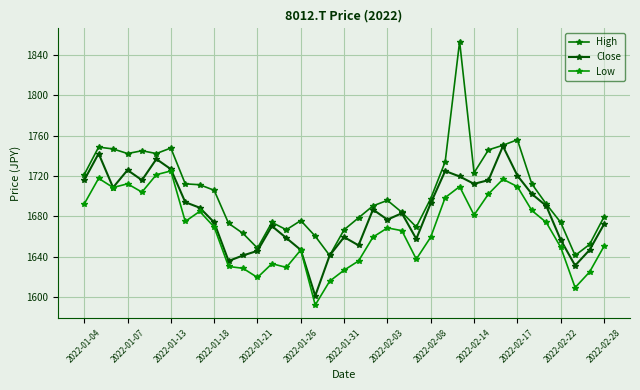

Count the number of data series in this chart.

3